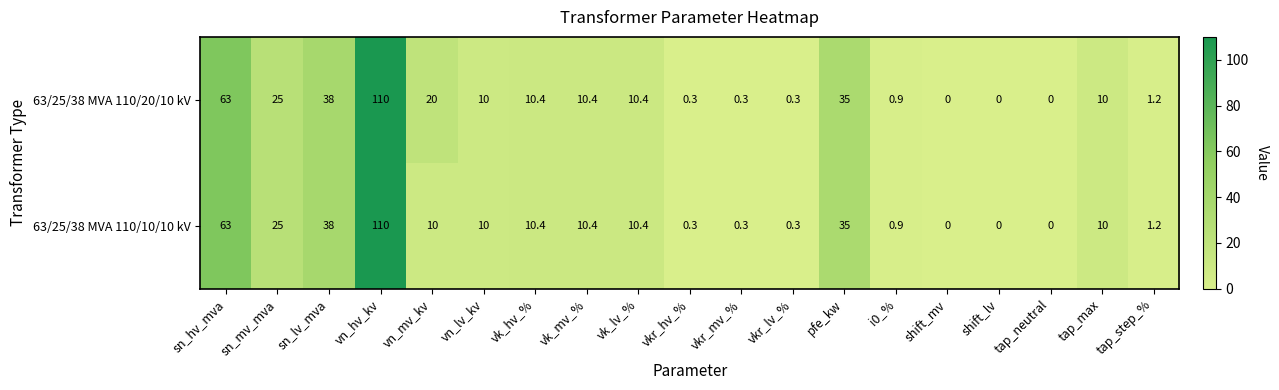

The value of 63/25/38 MVA 110/10/10 kV at pfe_kw is 35.0. True or false?

True